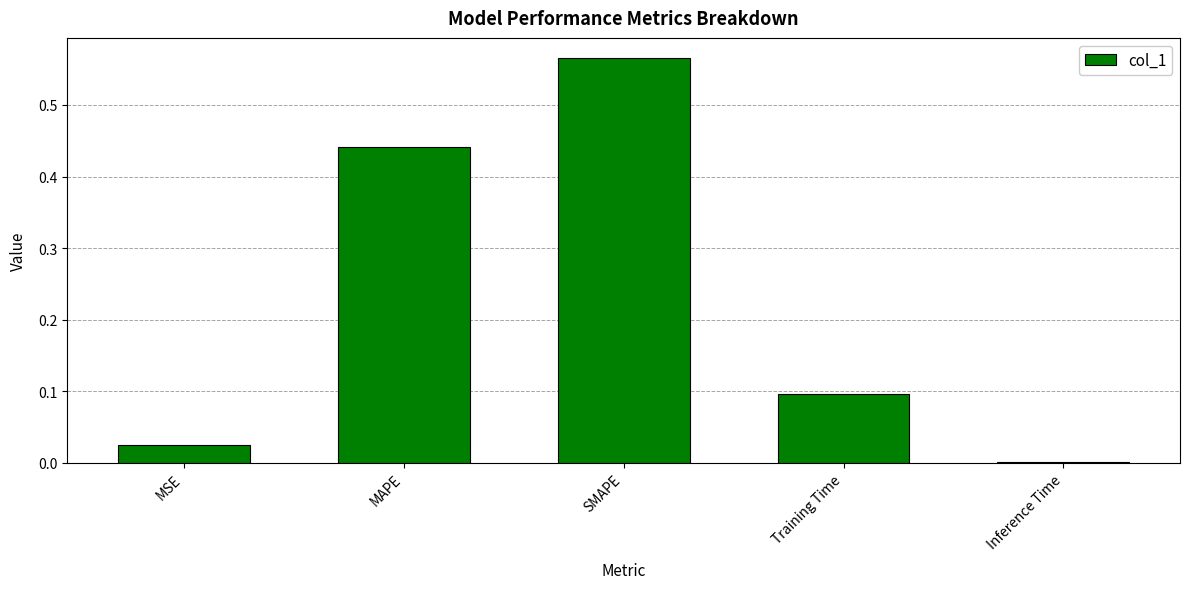

Is it true that the value at Inference Time is 0.0?

True